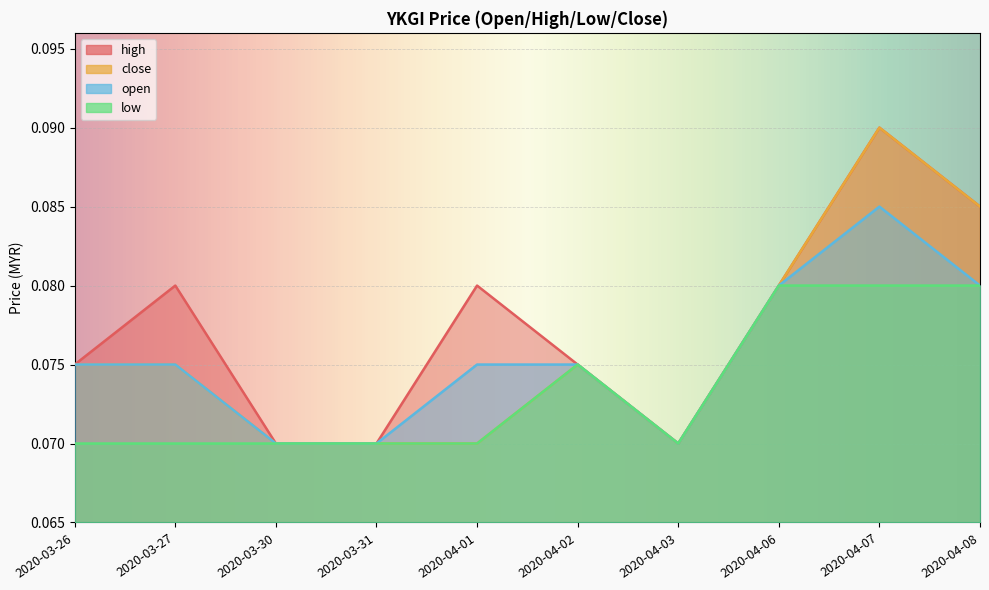

Count the high values in the range 0 to 1.

10